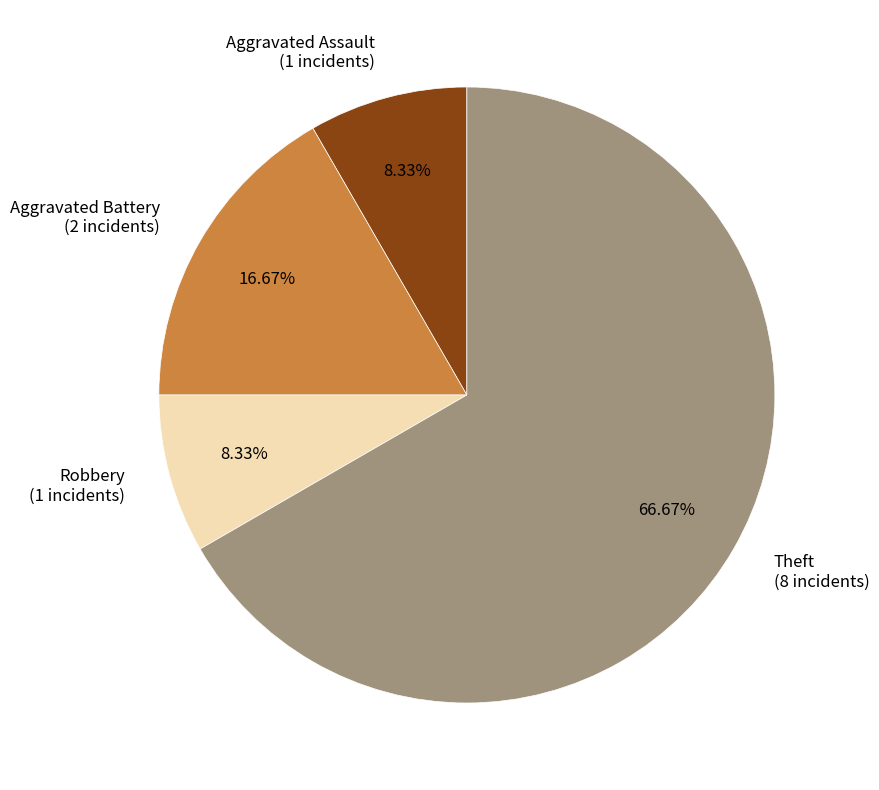

Do Theft and Aggravated Battery together represent more than half of the pie?

Yes